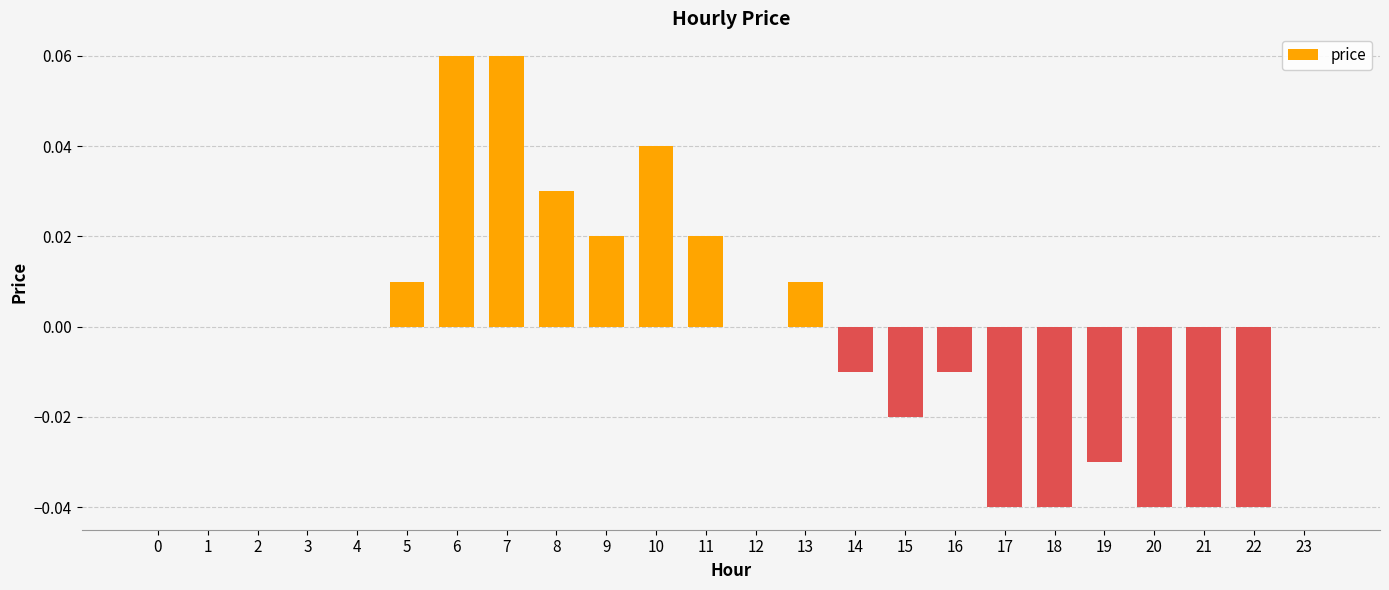

Which has a higher value, 15 or 6?

6